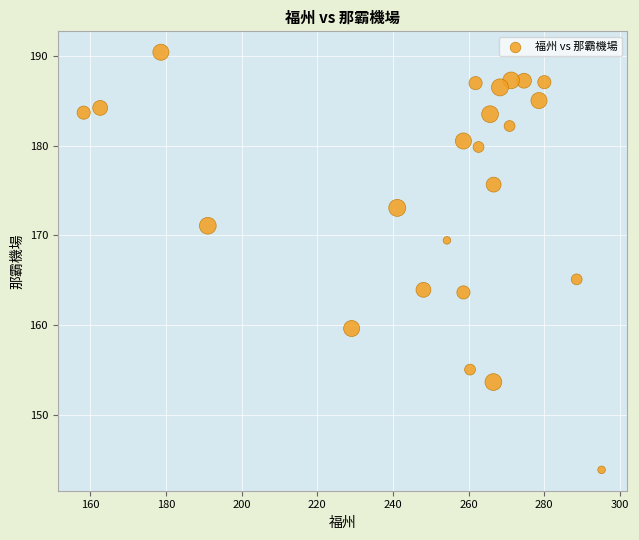

What Y value in the scatter plot is closest to 167?

165.1